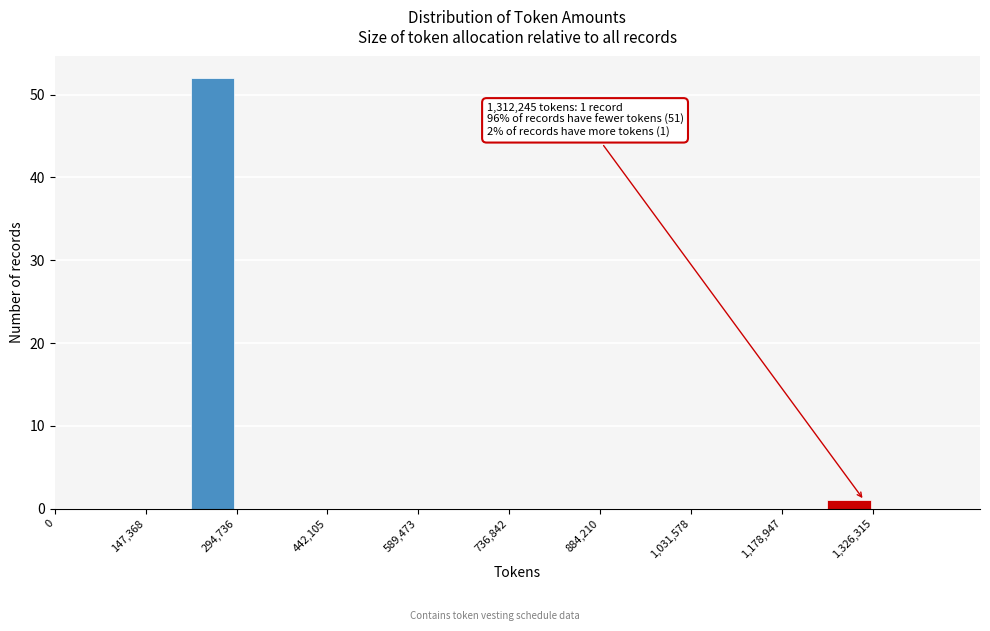

Read against the x-axis, roughly where is the centre of the tallest bar?

260000